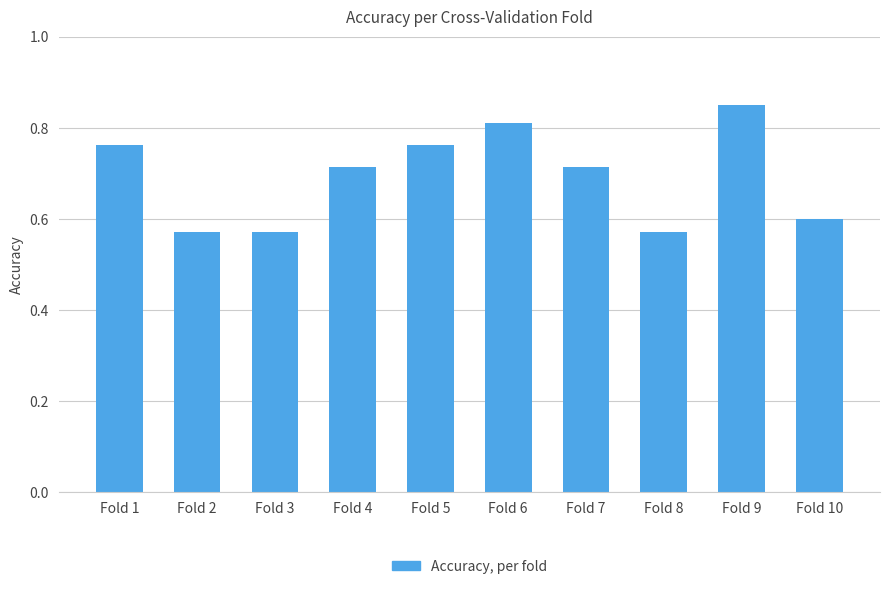

What is the difference between the second highest and minimum values?

0.2